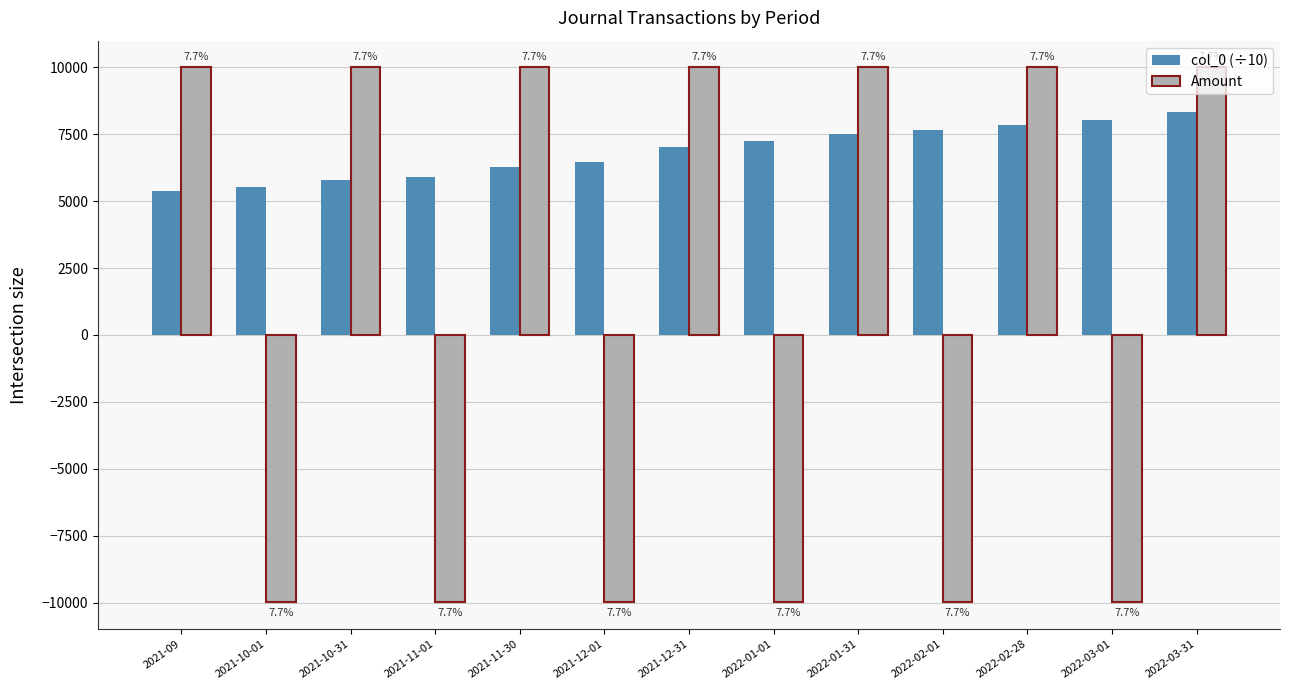

Where is col_0 (÷10) nearest to the value 6870?

2021-12-31